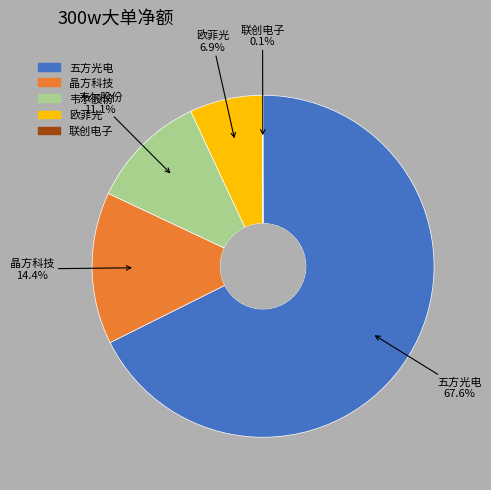

Which category has the biggest portion of the pie?

五方光电